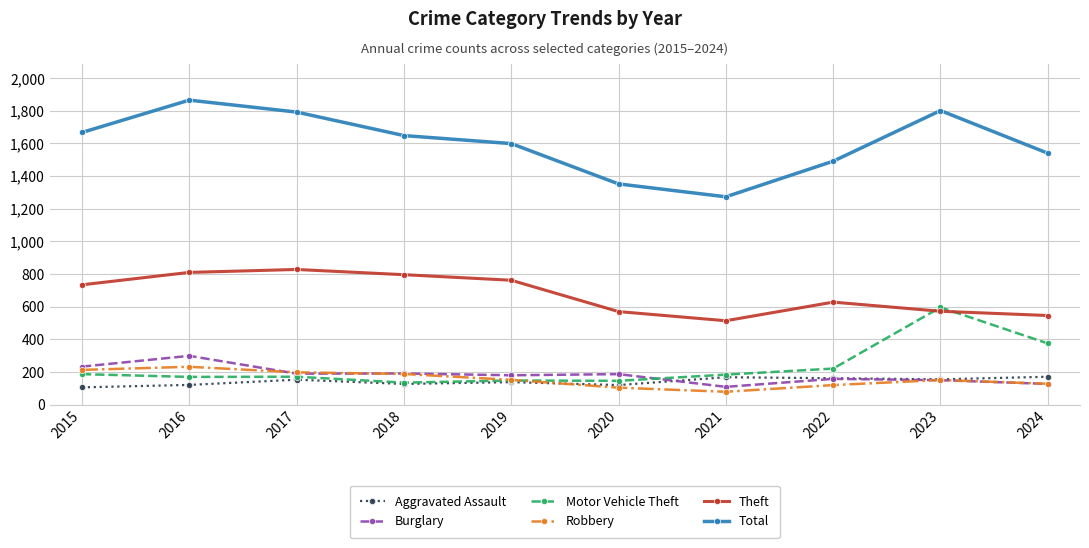

The Theft series shows 456 at 2017. True or false?

False